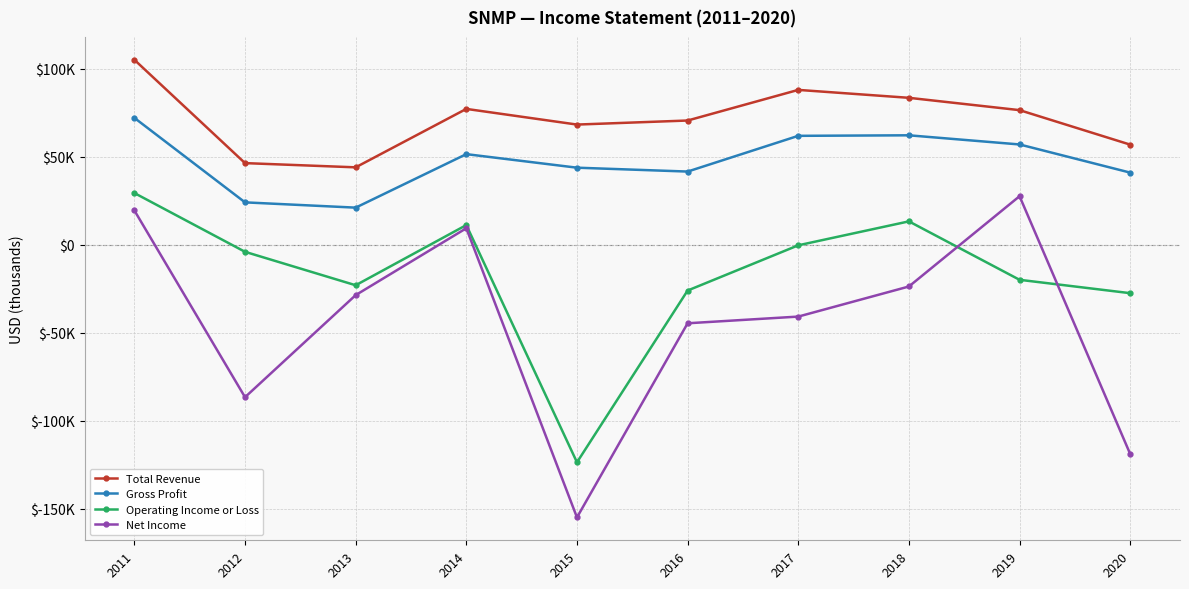

Rank the series at 2016 from lowest to highest value.

Net Income, Operating Income or Loss, Gross Profit, Total Revenue